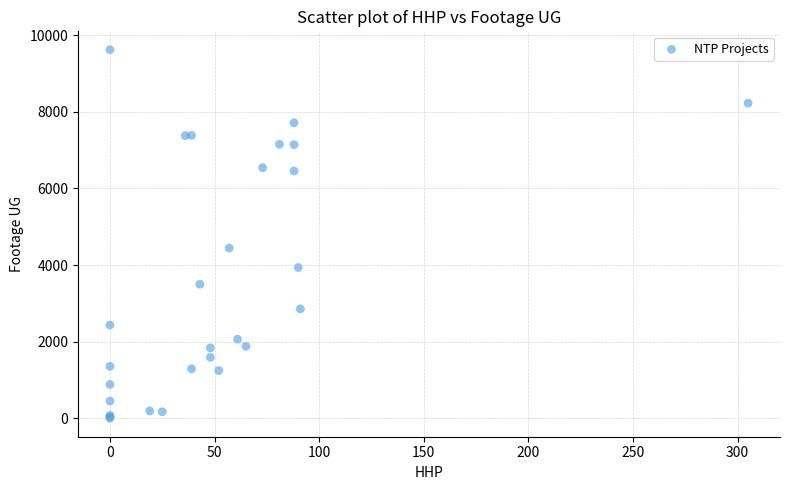

What Y value in the scatter plot is closest to 4809?

4443